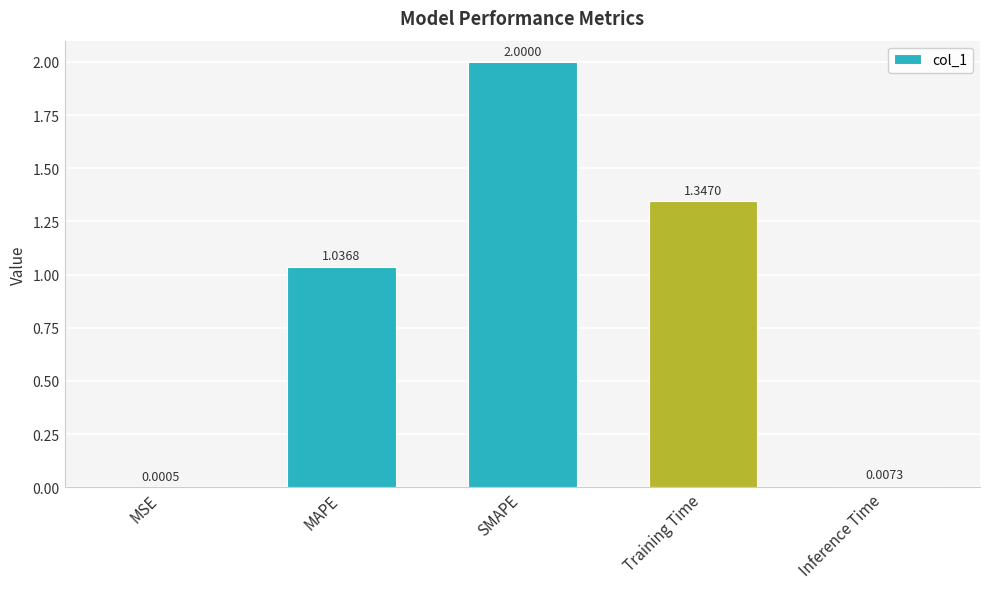

Which has a higher value, SMAPE or MAPE?

SMAPE